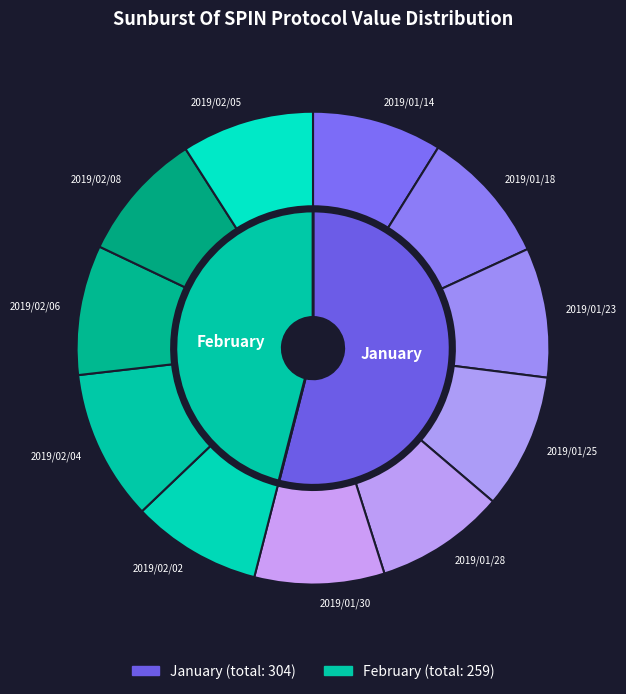

What percentage do 2019/01/25 and 2019/01/18 together represent?

18.5%